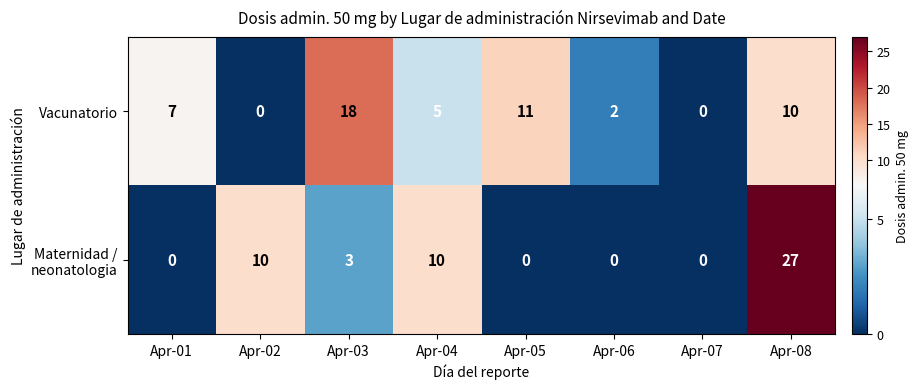

At which category is the sum across all series the highest?

Apr-08